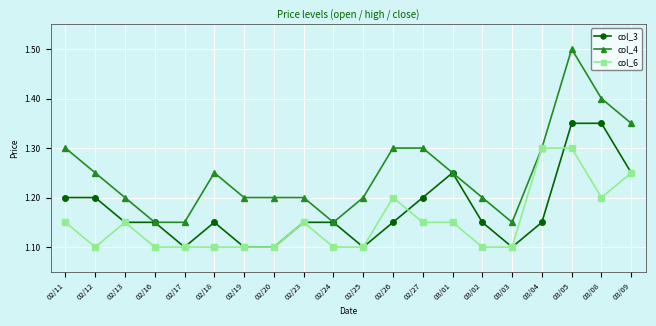

At which category is the sum across all series the highest?

03/05